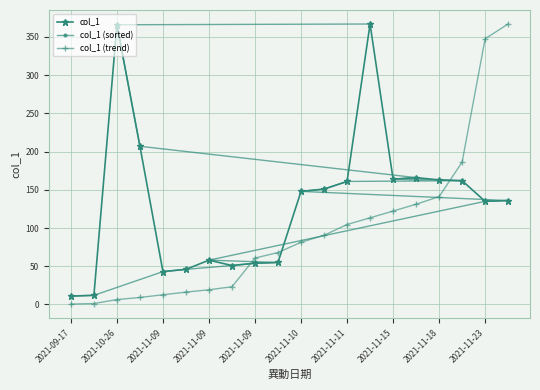

Which series ends up on top after the final intersection of col_1 (trend) and col_1?

col_1 (trend)